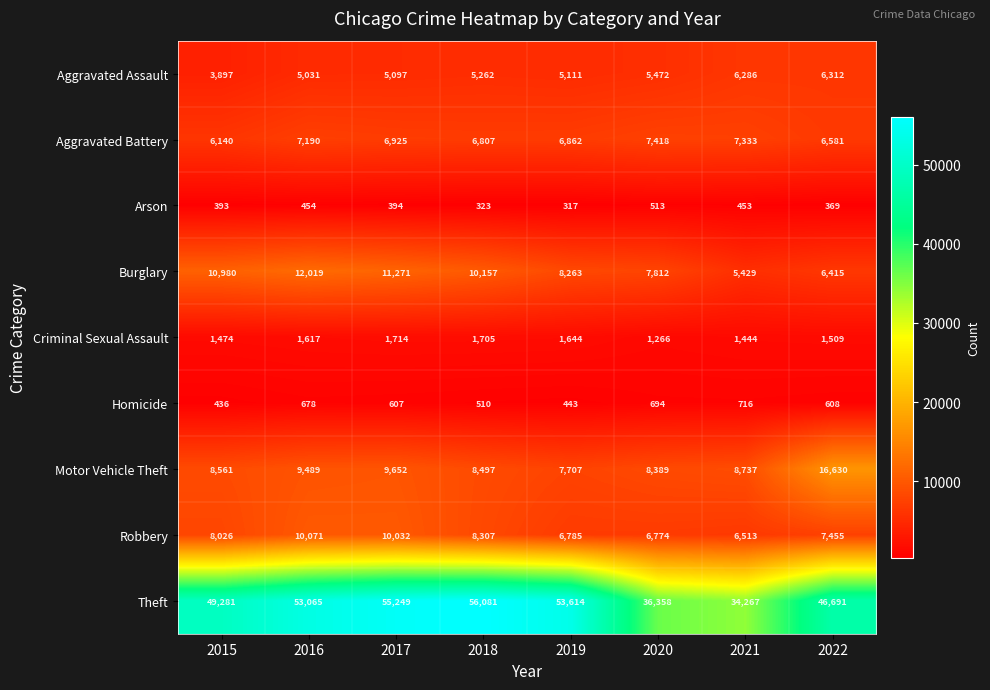

At which category is the sum across all series the highest?

2017